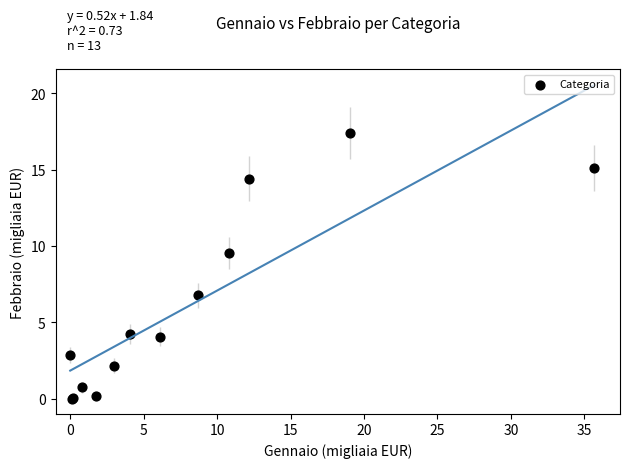

What Y value in the scatter plot is closest to 8?

6.8